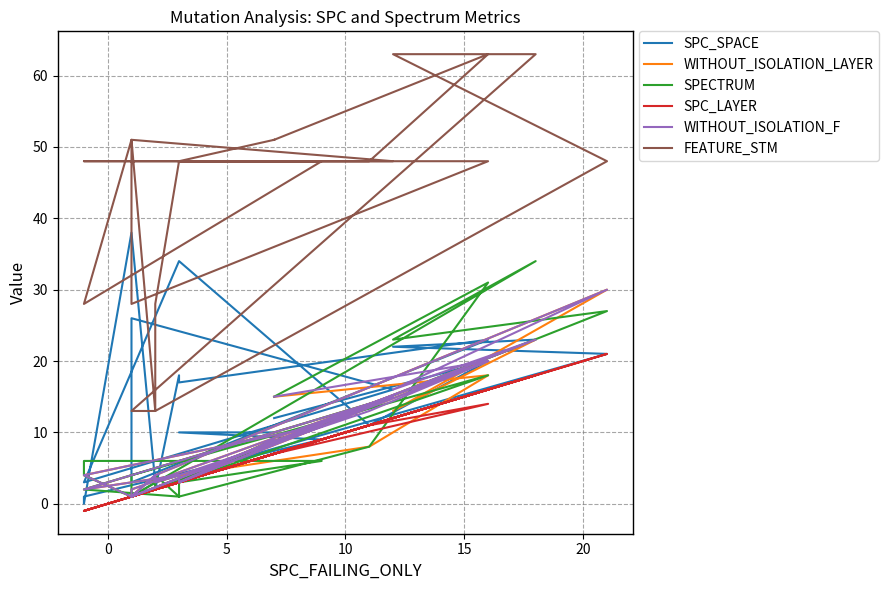

What are all the series names shown in the legend?

SPC_SPACE, WITHOUT_ISOLATION_LAYER, SPECTRUM, SPC_LAYER, WITHOUT_ISOLATION_F, FEATURE_STM